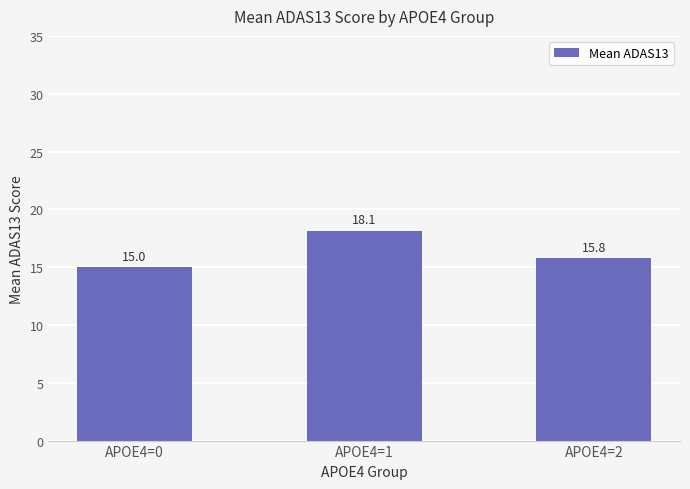

What is the difference between the maximum and minimum values?

3.1